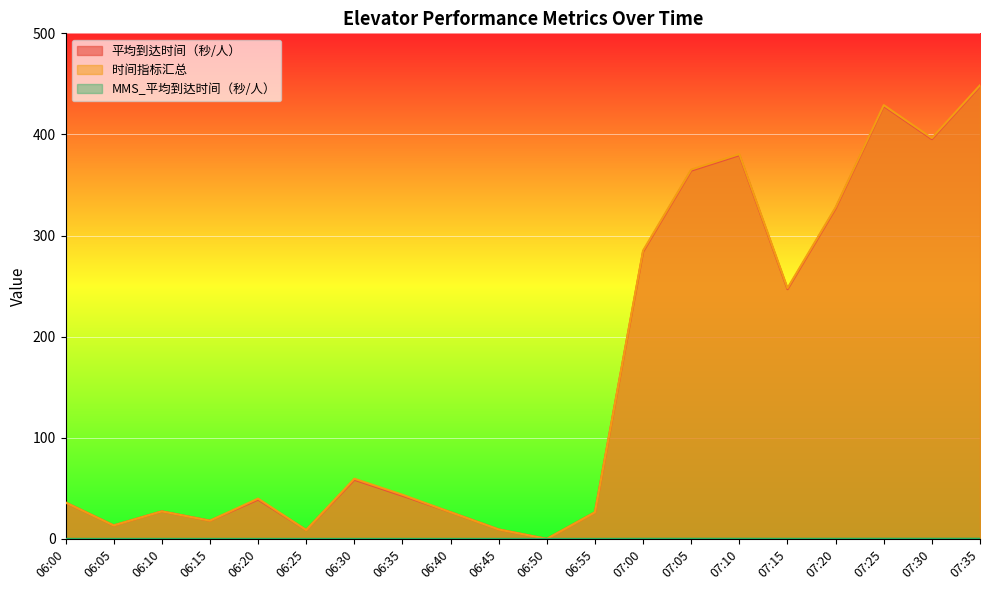

What is the average value of the MMS_平均到达时间（秒/人） series?

0.1